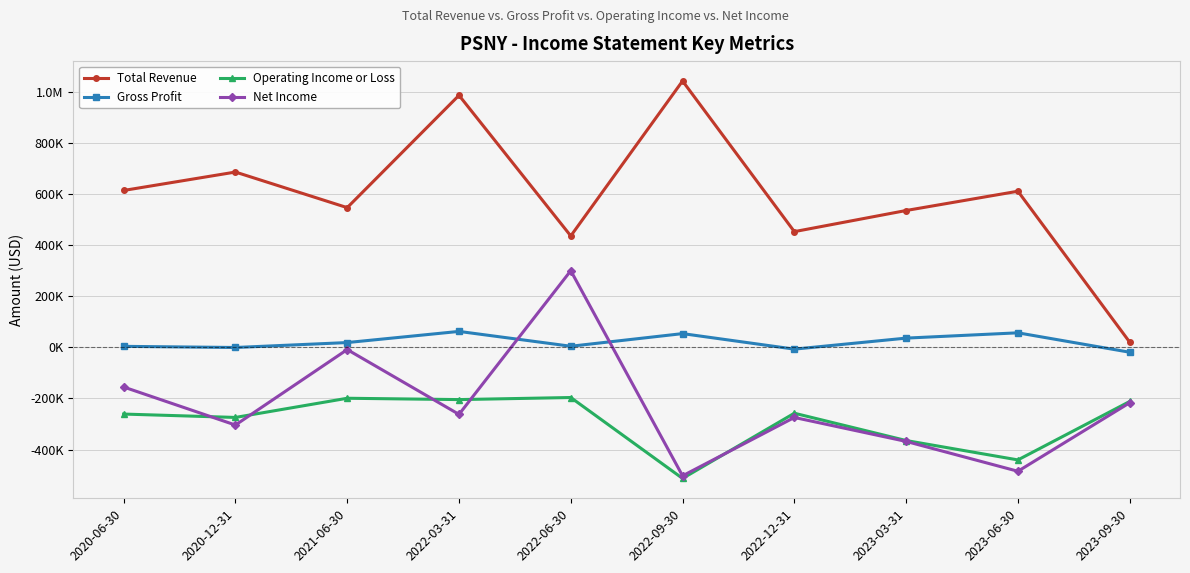

The value of Net Income at 2023-09-30 is -348704. True or false?

False